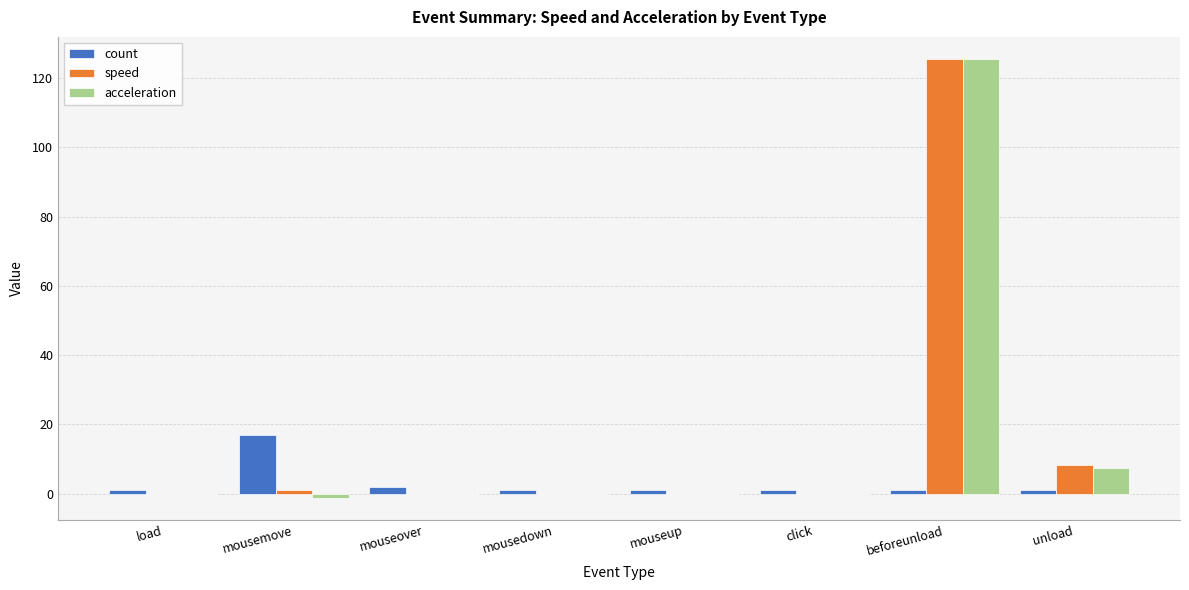

At which label is acceleration closest to 62?

unload